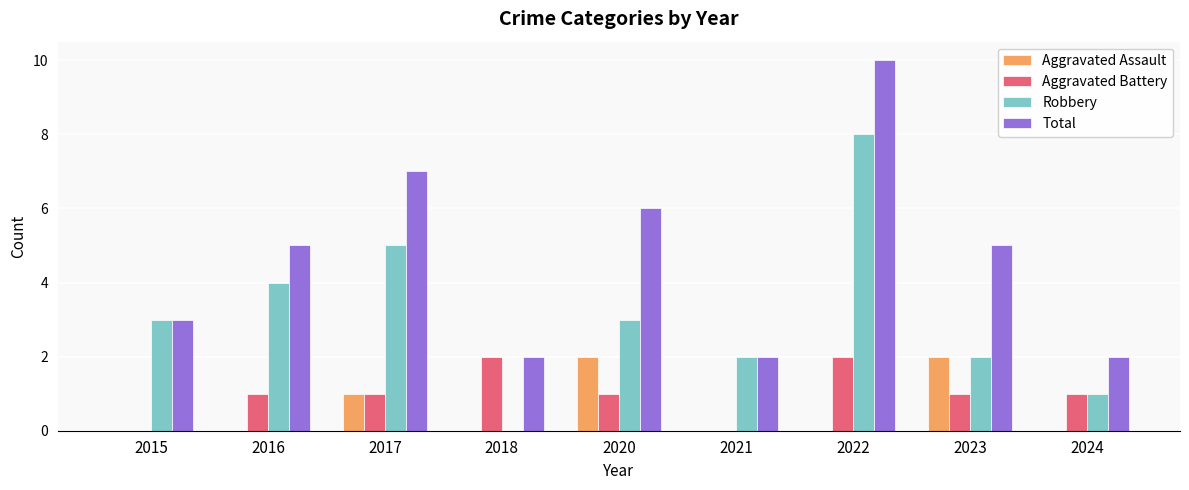

How many groups of bars are there?

9